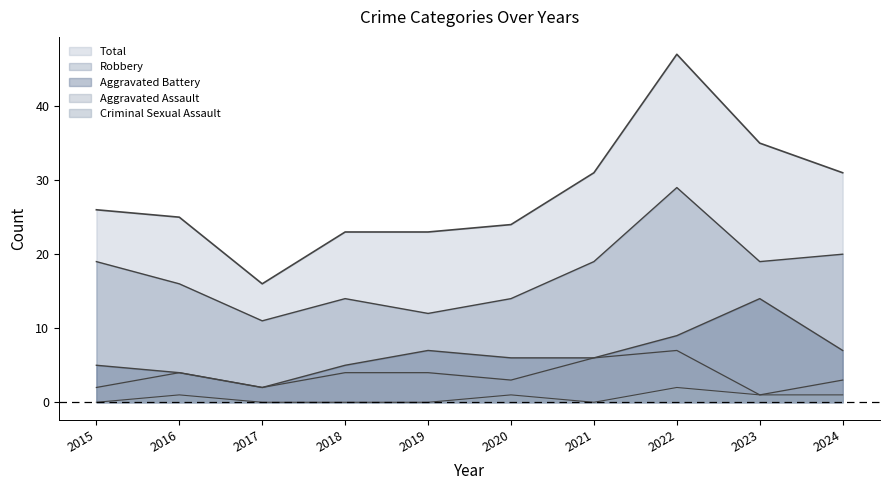

Is it true that Total equals 35 at 2023?

True